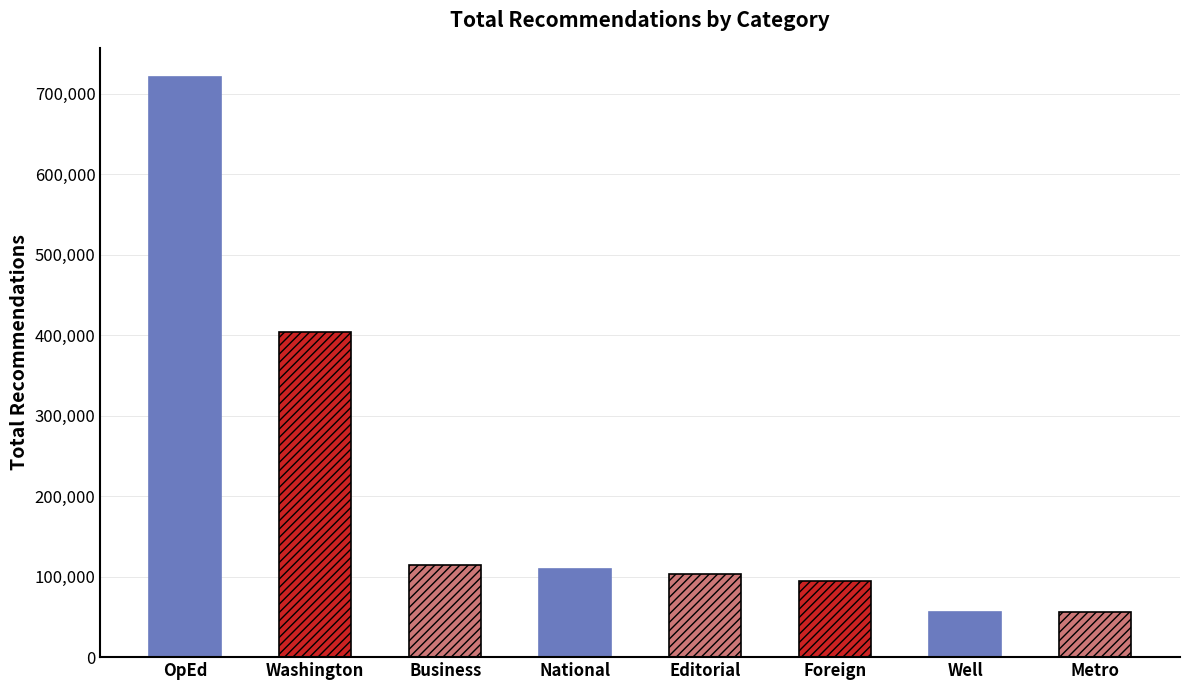

What is the value of the 8th bar from the left?

55838